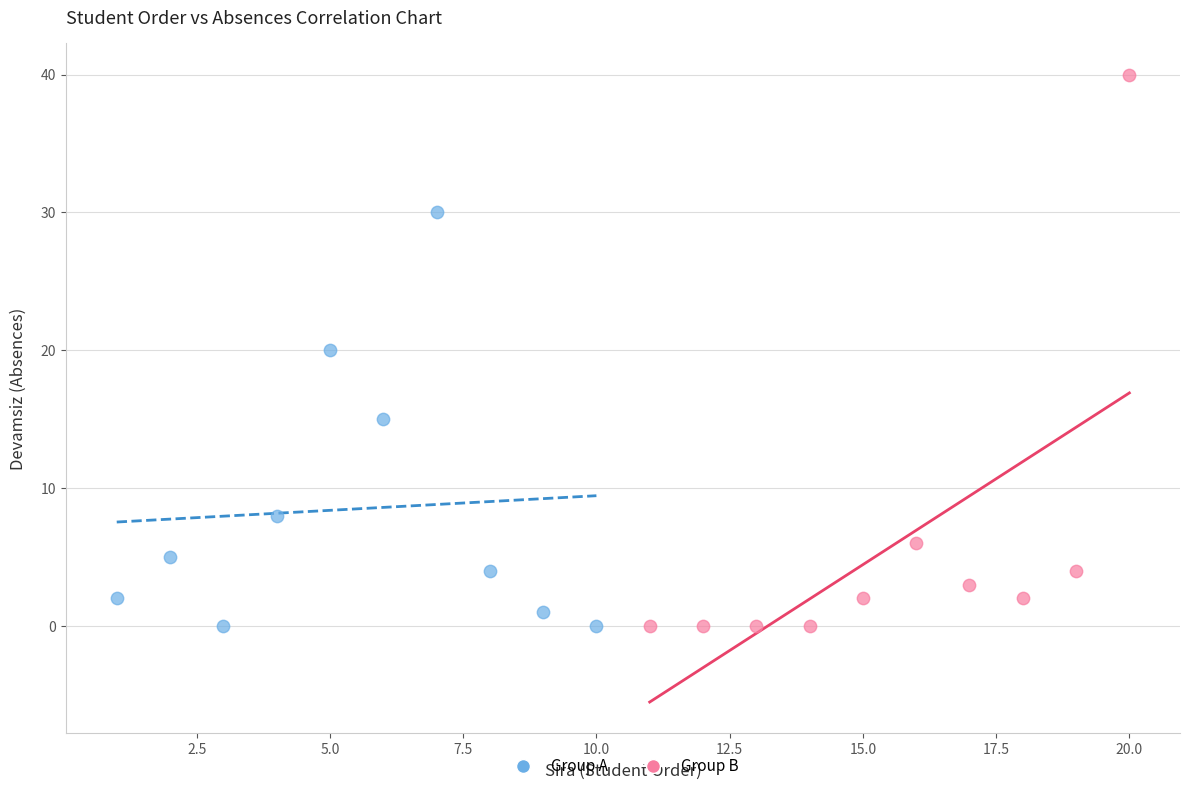

Which series reaches the maximum Y coordinate?

Group B